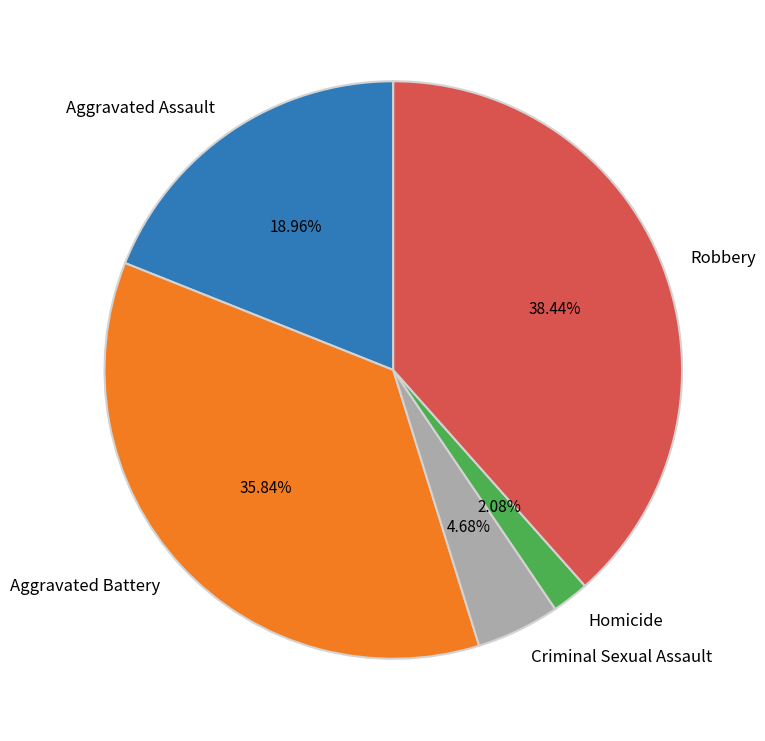

Is it true that Aggravated Battery is 36% of the pie?

True